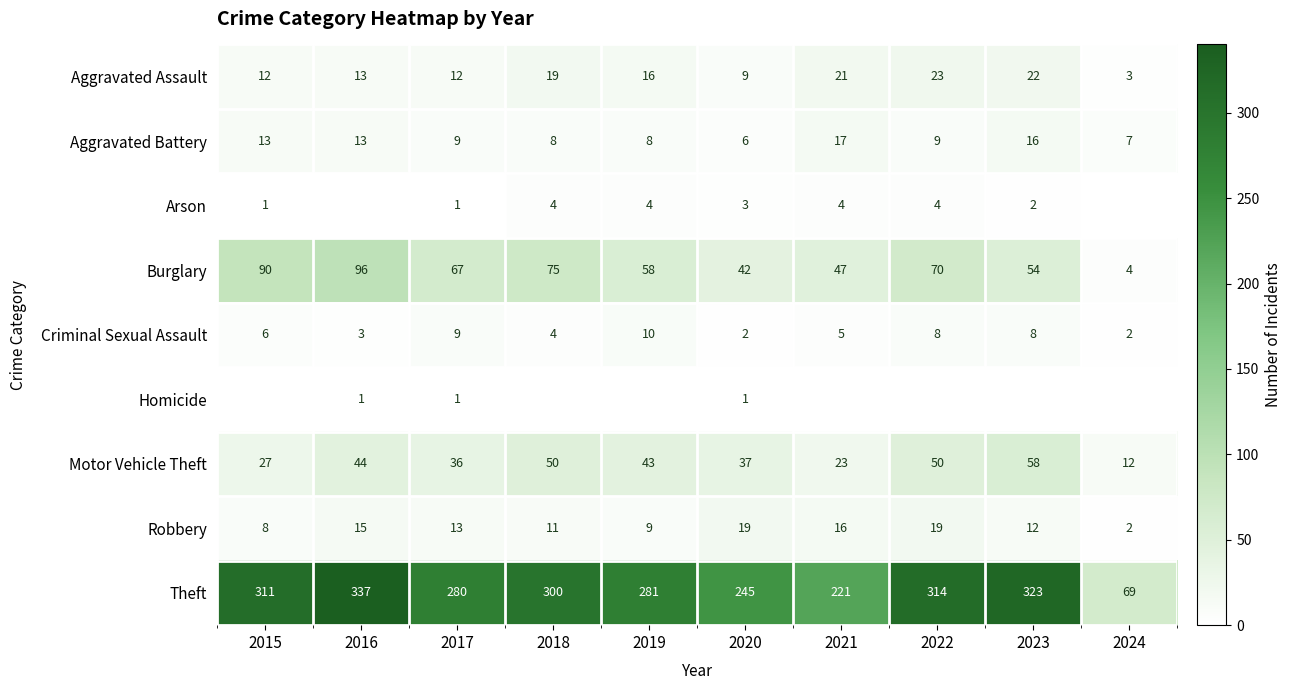

True or false: Robbery has a value of 19 at 2020.

True